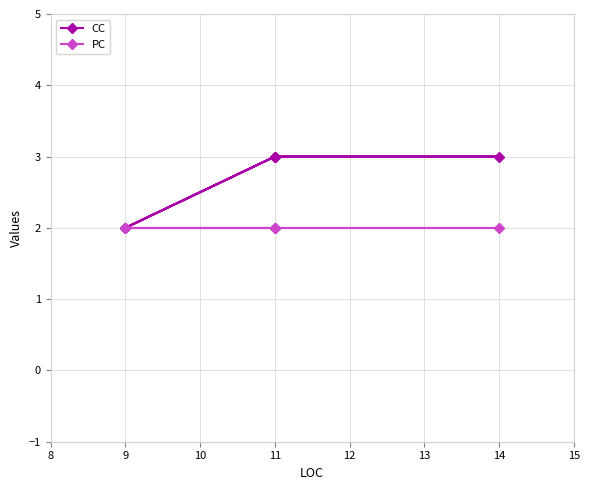

Is the value of CC at 14 greater than the value of PC at 9?

Yes